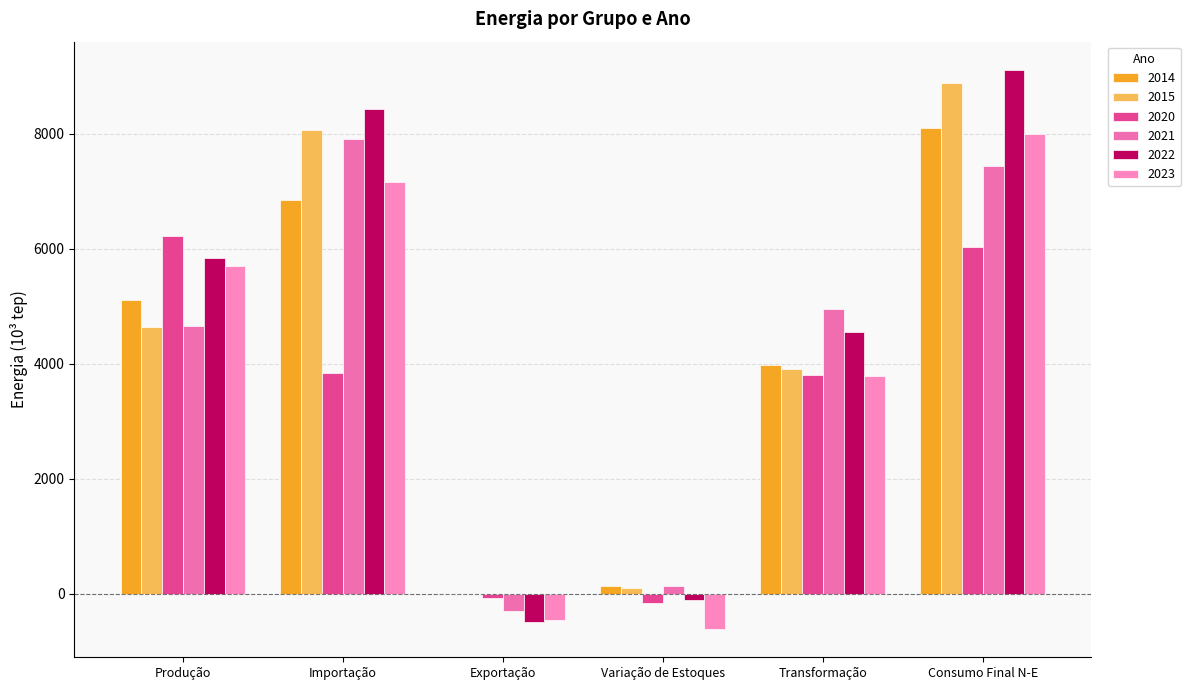

Is the value of 2023 at Consumo Final N-E greater than the value of 2022 at Importação?

No